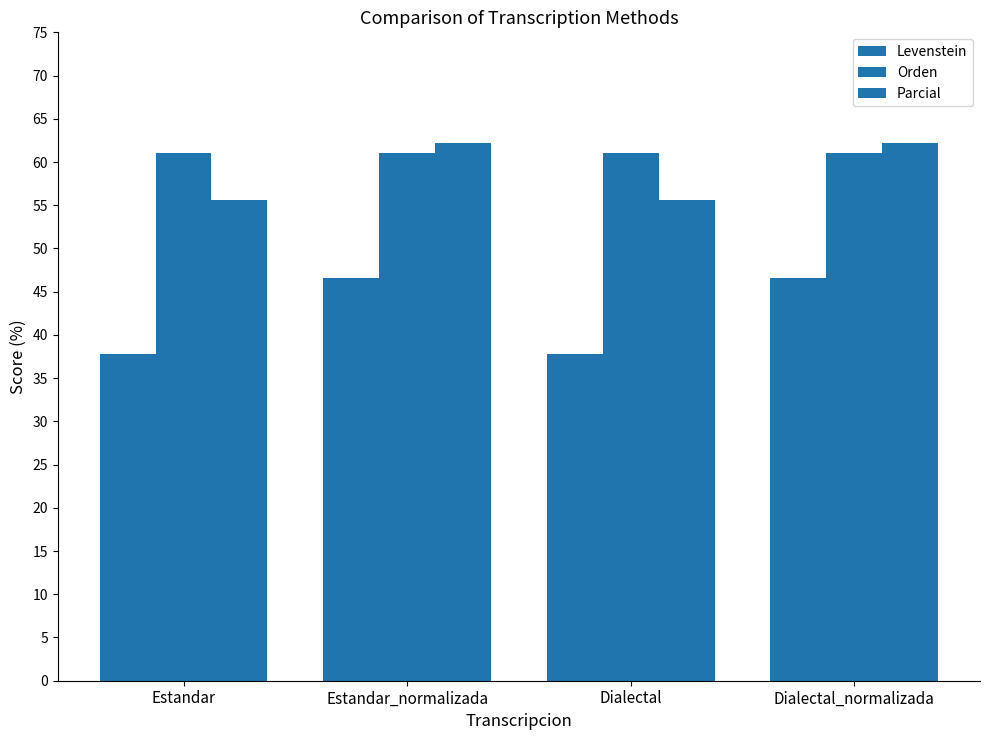

Are the bars grouped side by side (vs. stacked)?

Yes